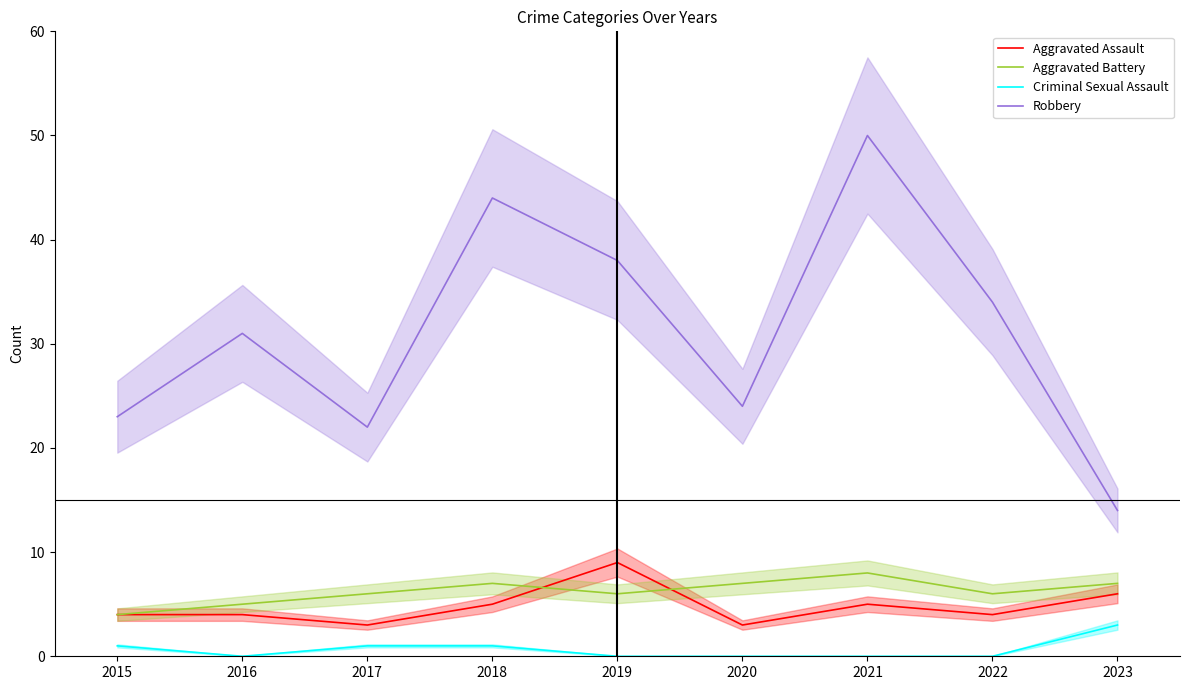

Reading left to right, extract all data points from this chart.

Aggravated Assault: 4	4	3	5	9	3	5	4	6
Aggravated Battery: 4	5	6	7	6	7	8	6	7
Criminal Sexual Assault: 1	0	1	1	0	0	0	0	3
Robbery: 23	31	22	44	38	24	50	34	14